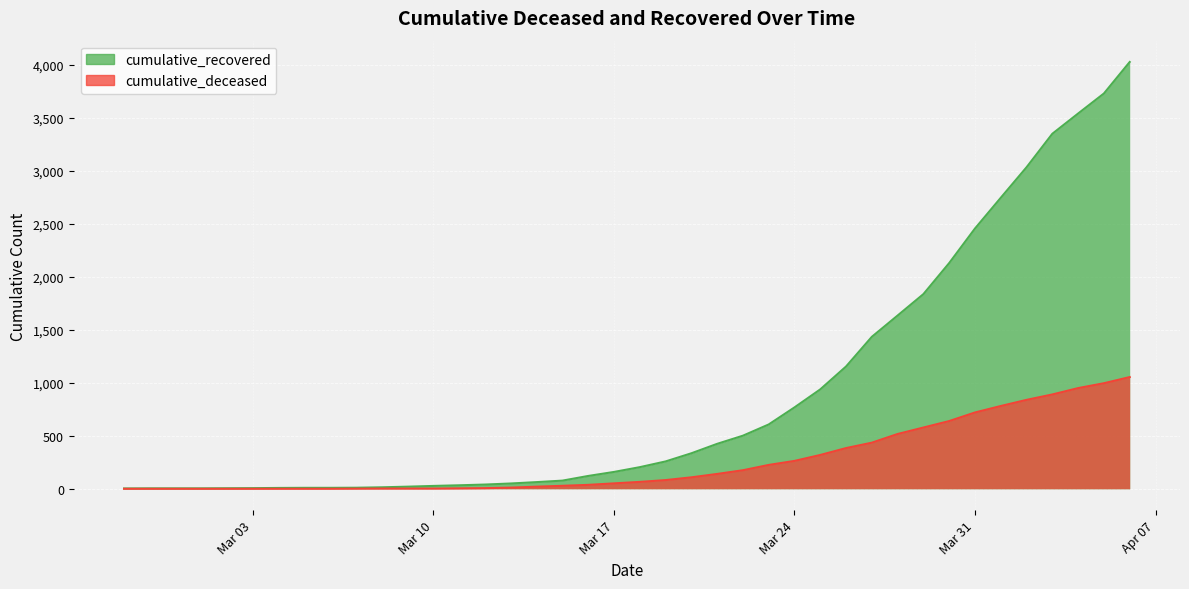

True or false: cumulative_deceased and cumulative_recovered intersect in this chart.

False